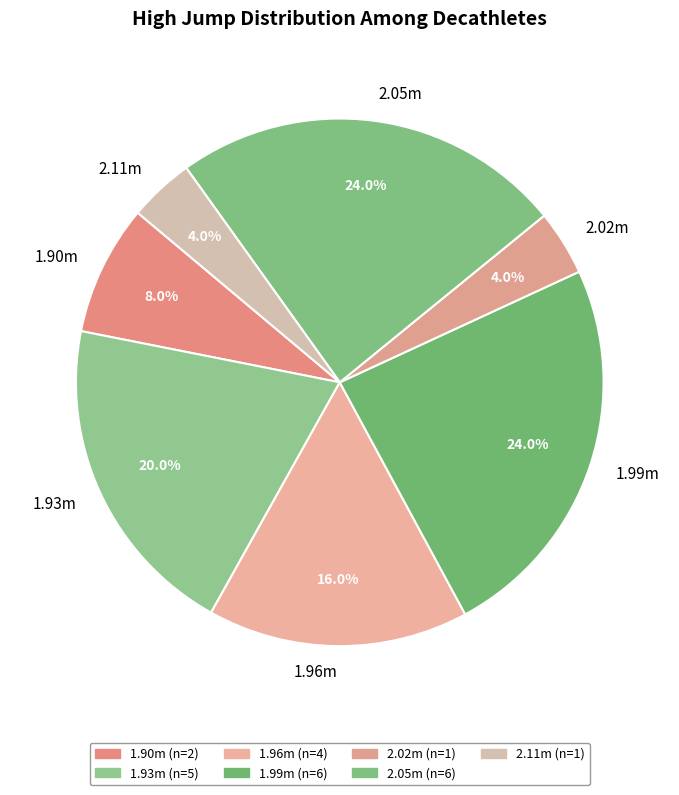

What is the ratio of the value at 2.02m to the value at 1.93m?

0.2